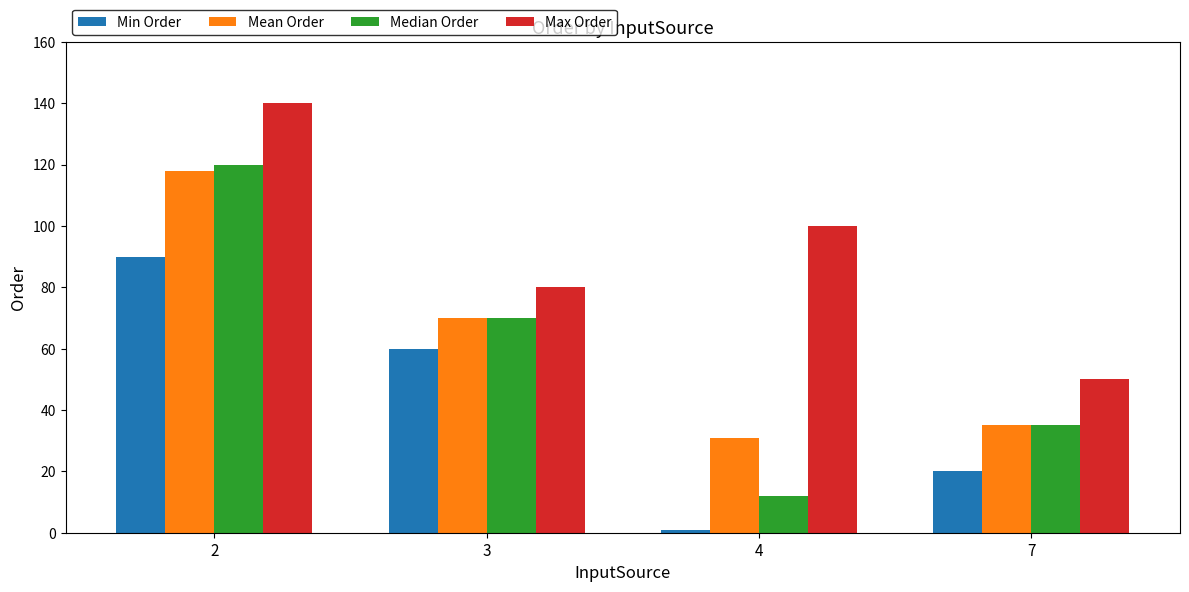

How many data points does each series have?

4